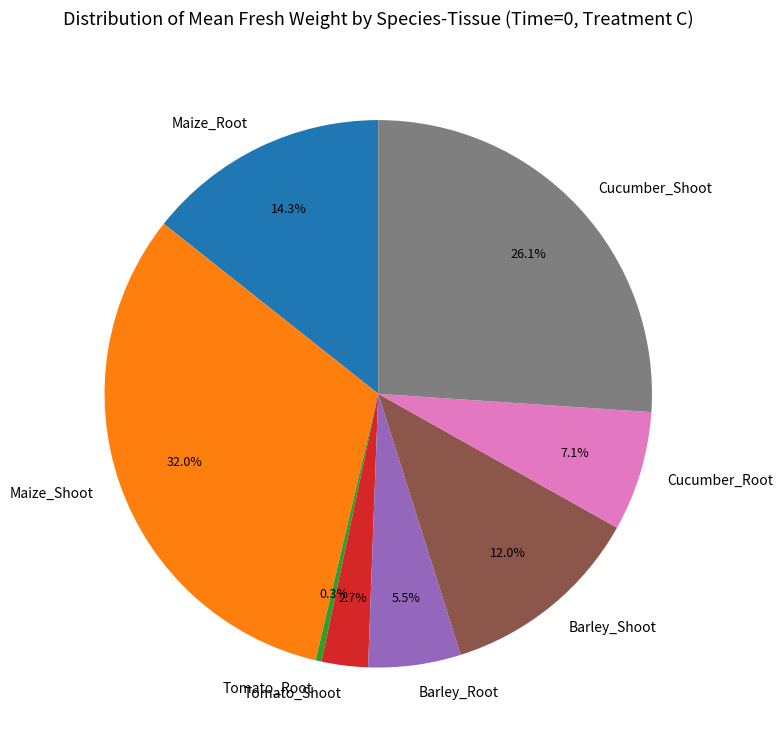

Which slice is the largest?

Maize_Shoot